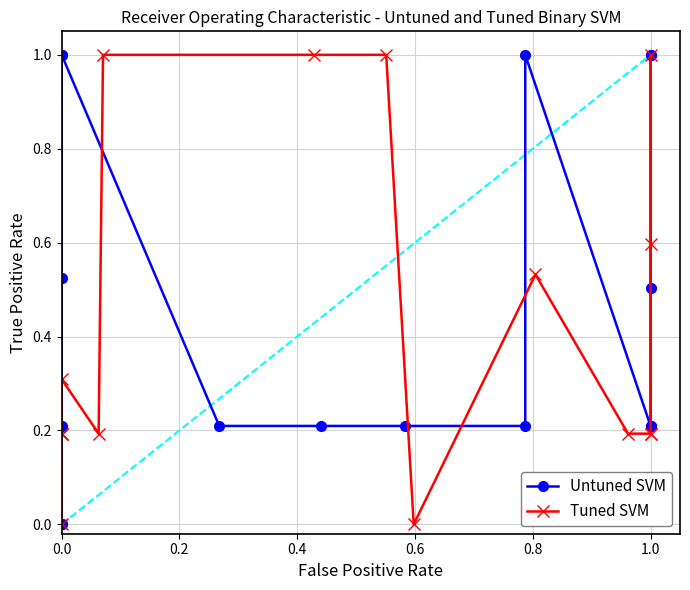

What are all the series names shown in the legend?

Untuned SVM, Tuned SVM